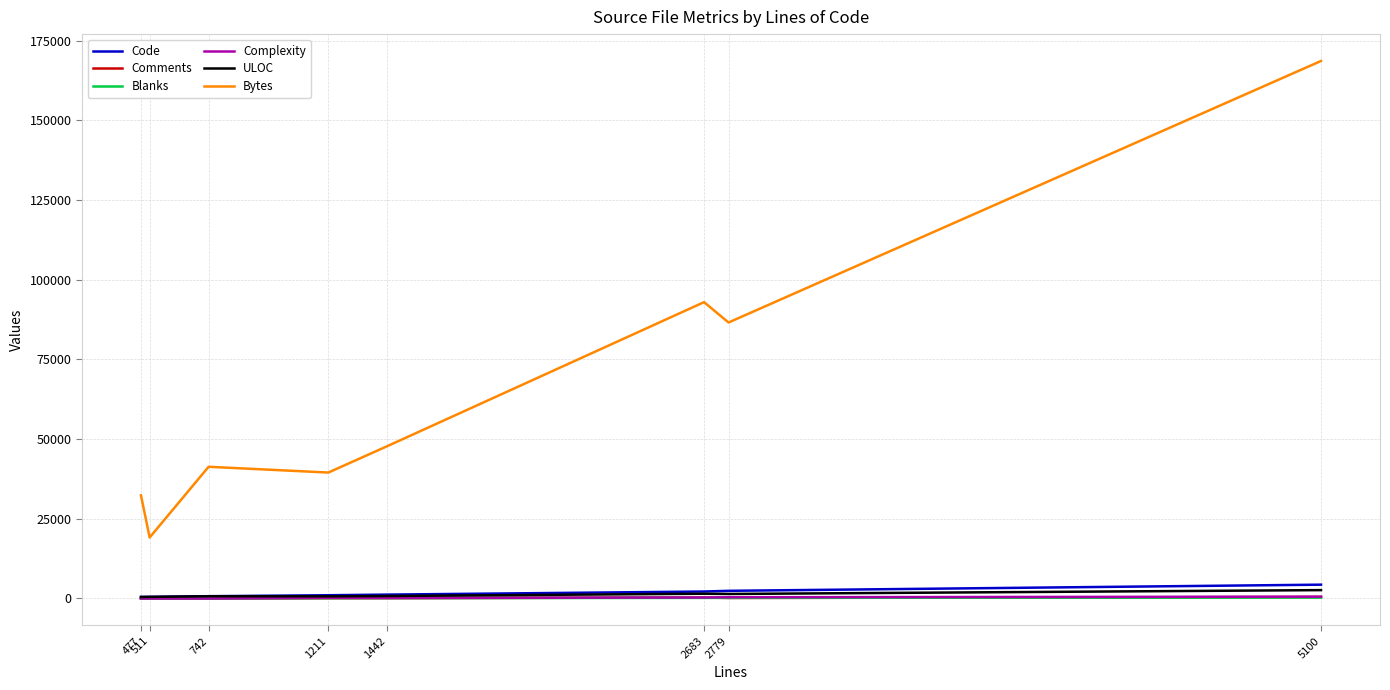

What is the difference between the Blanks values at 5100 and 742?

275